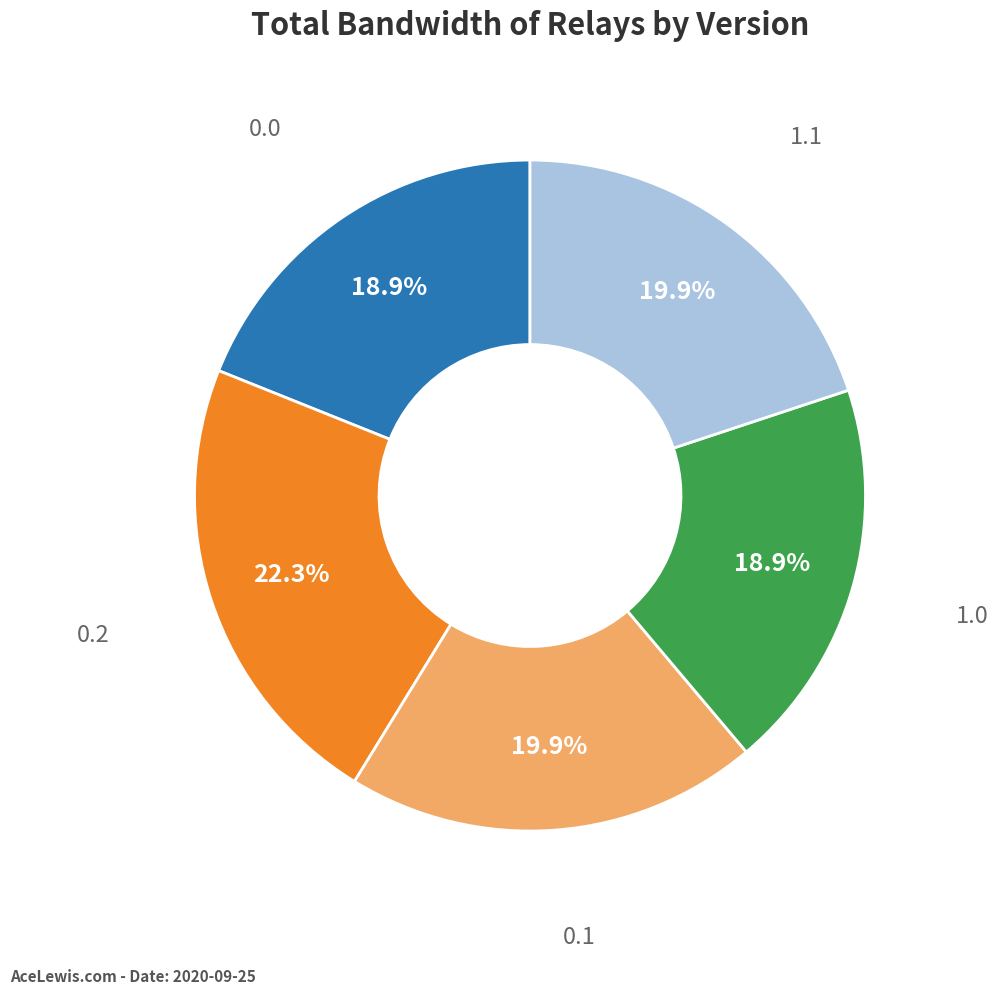

What is the total percentage of 1.1 and 1.0?

38.8%